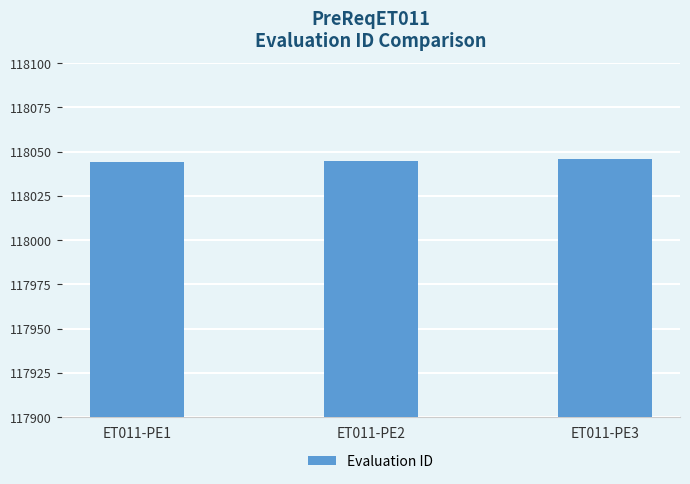

What is the average value?

118045